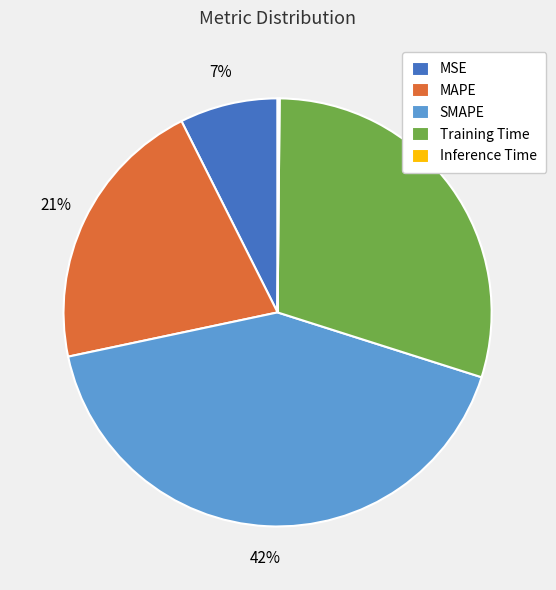

Combined, do Training Time and MAPE account for over 50%?

Yes